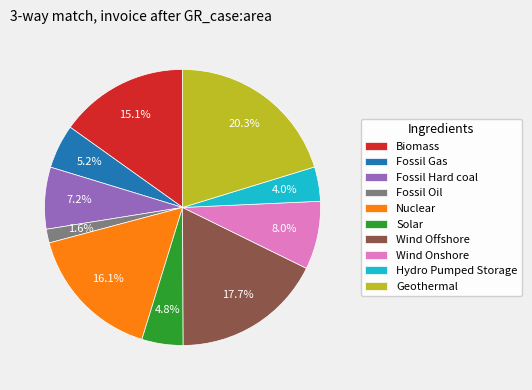

To the nearest percent, what portion does Solar represent?

5%